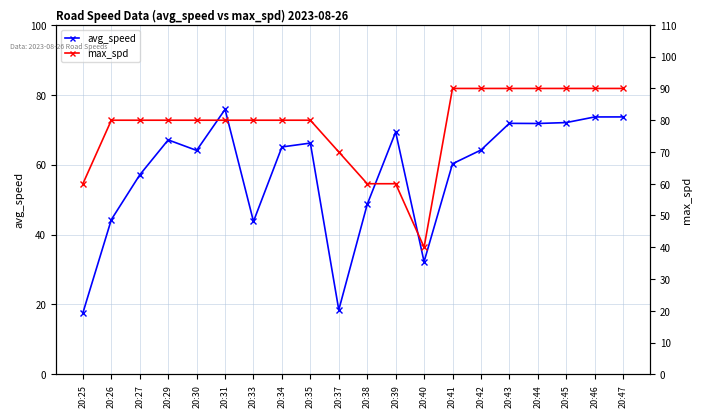

Where is the first local minimum for max_spd?

20:40